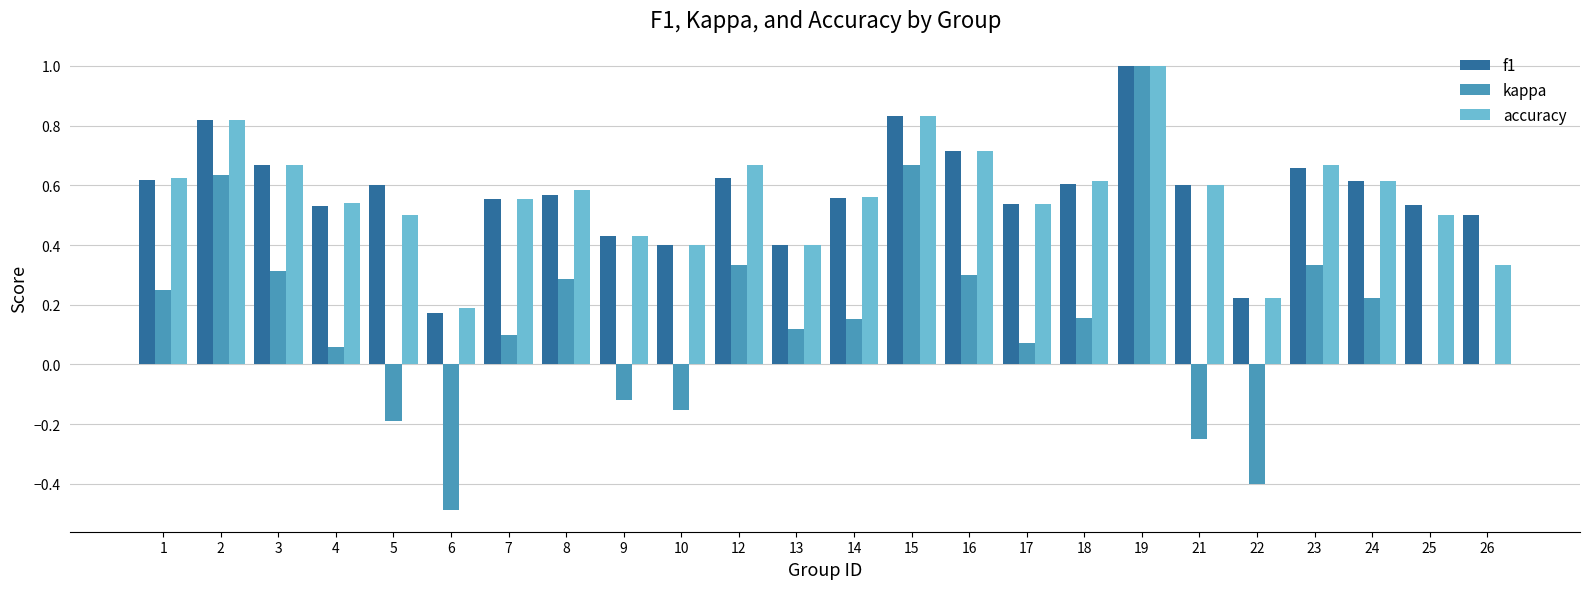

Is the value of f1 at 5 greater than the value of accuracy at 7?

Yes